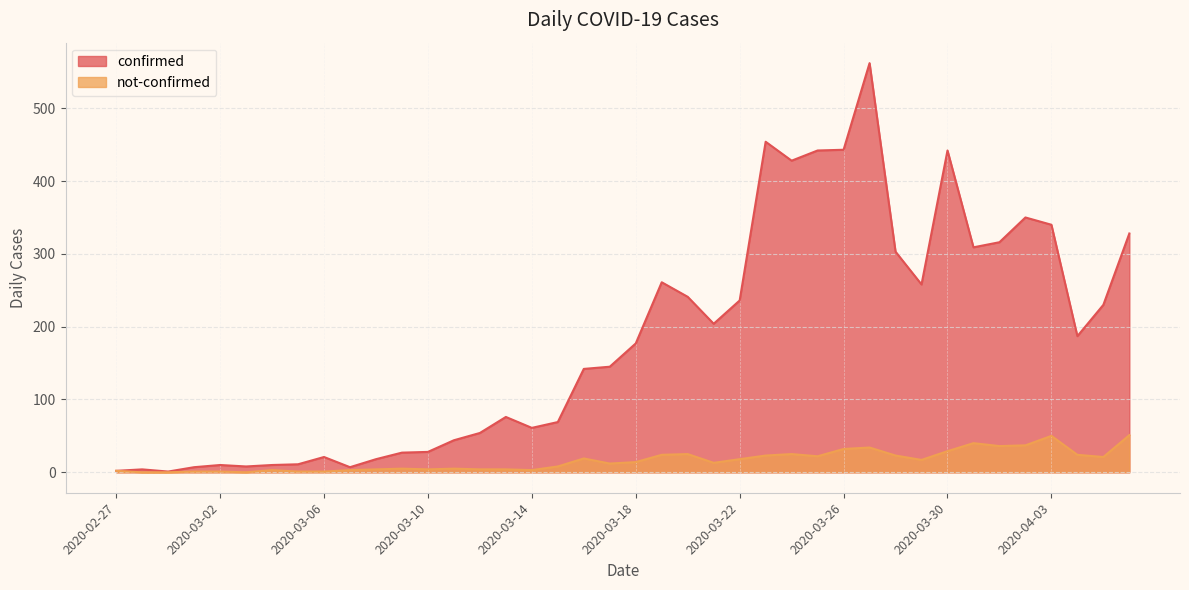

What position from the right is 2020-03-01?

37